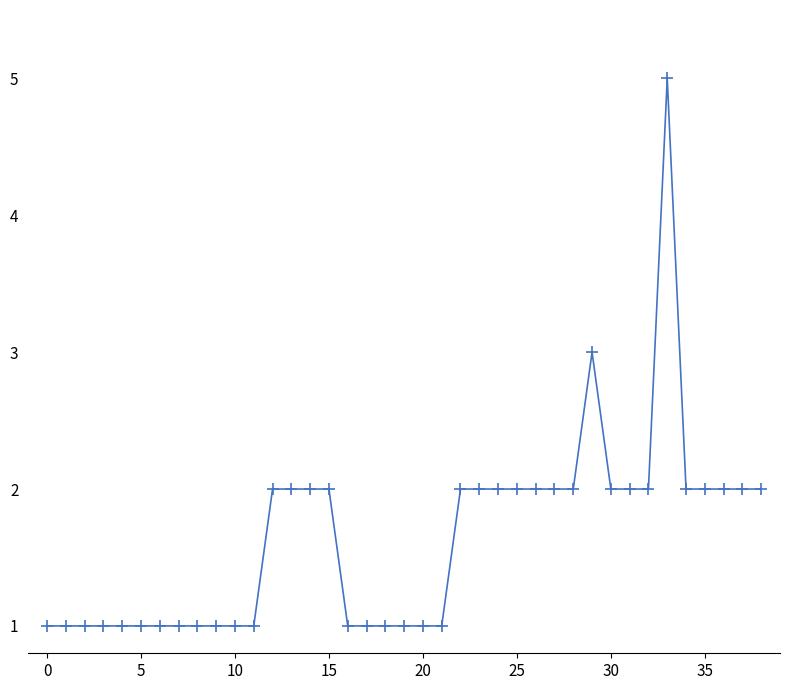

Does the chart display data point markers on the line(s)?

Yes